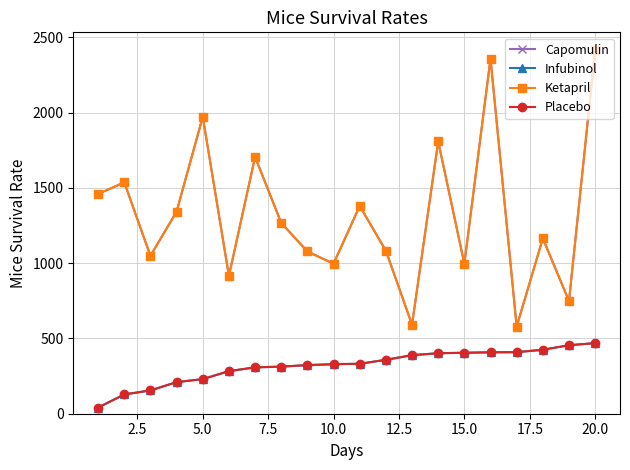

At how many categories does at least one series exceed 1302?

9